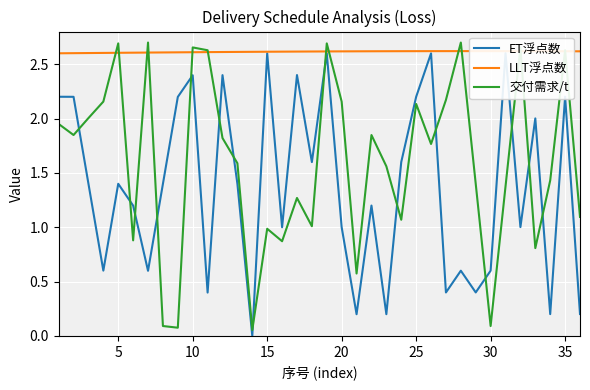

What is the lowest value of the LLT浮点数 series?

2.6